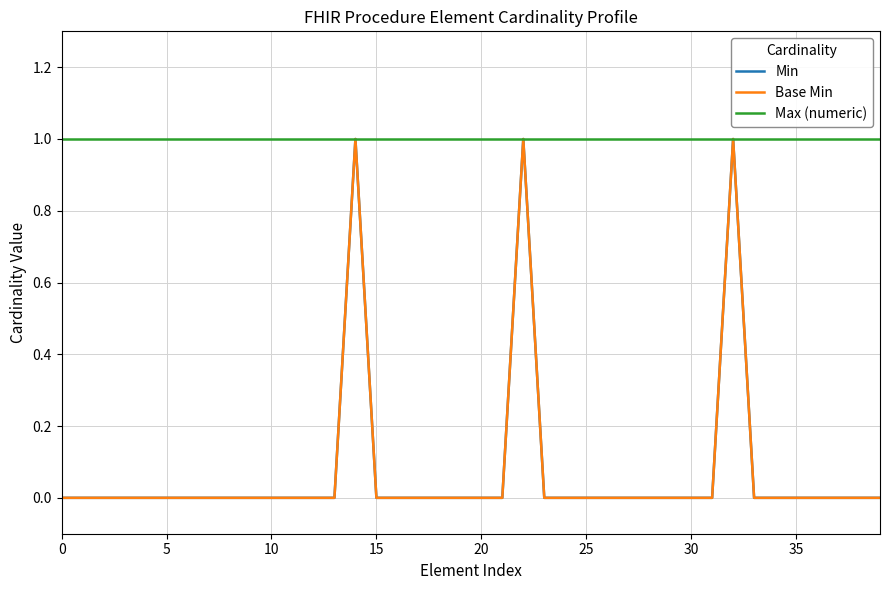

Is this an area chart (filled region under the line)?

No